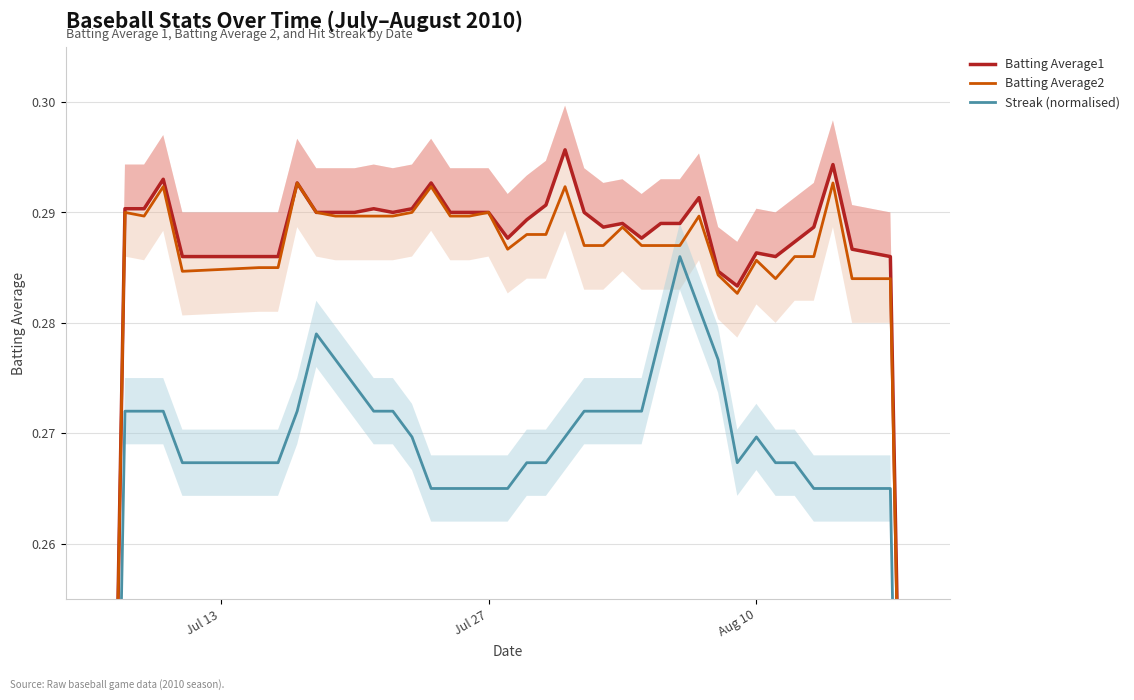

What is the maximum value shown in the chart?

0.3